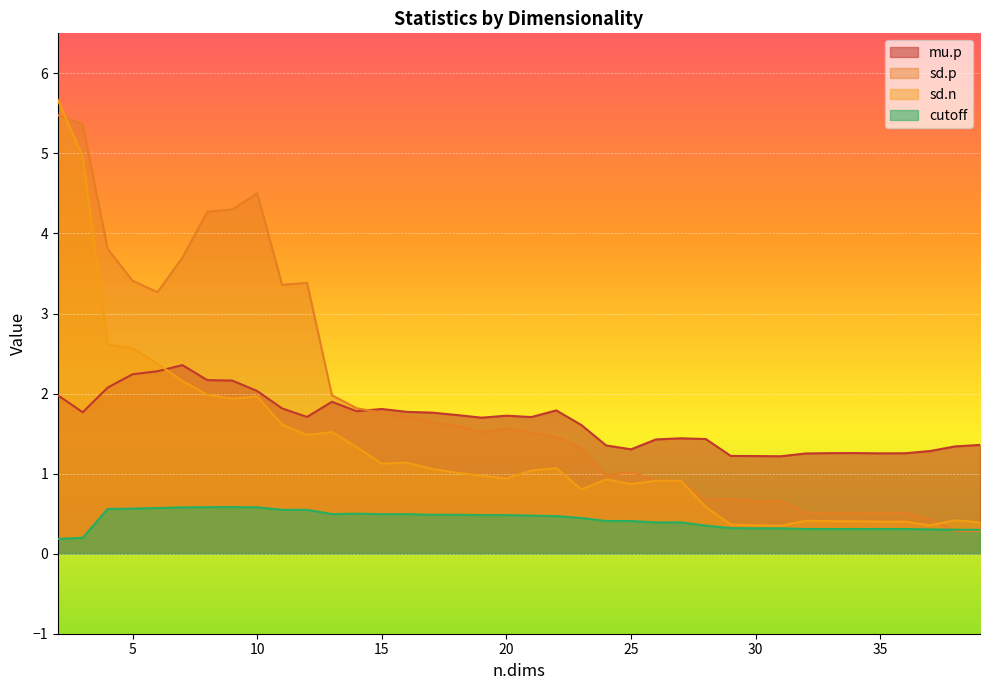

What is the minimum value shown in the chart?

0.2